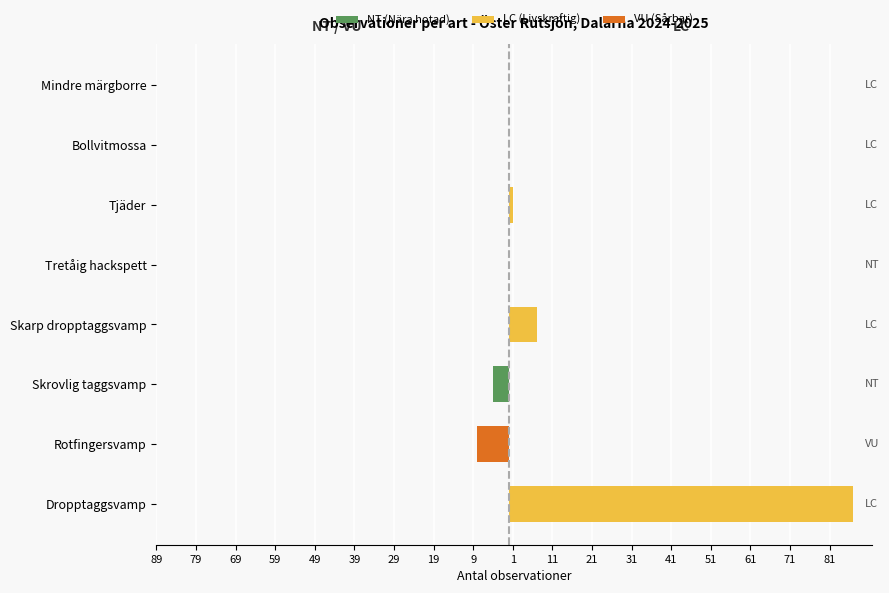

Reading right to left, list all the values displayed in this chart.

NT / VU: 0	0	0	0	0	-4	-8	0
LC: 0	0	1	0	7	0	0	87